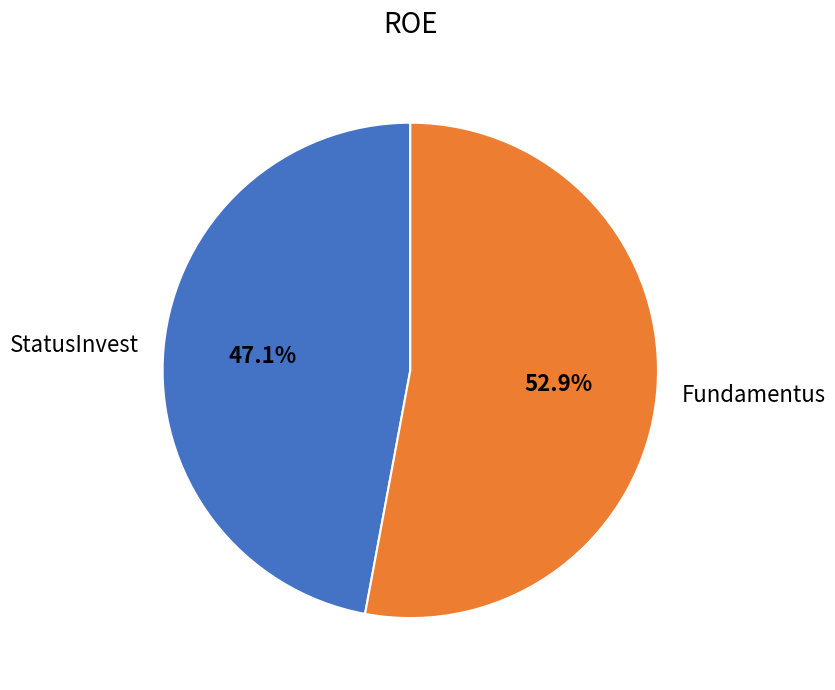

What percentage is NOT represented by Fundamentus?

47.1%